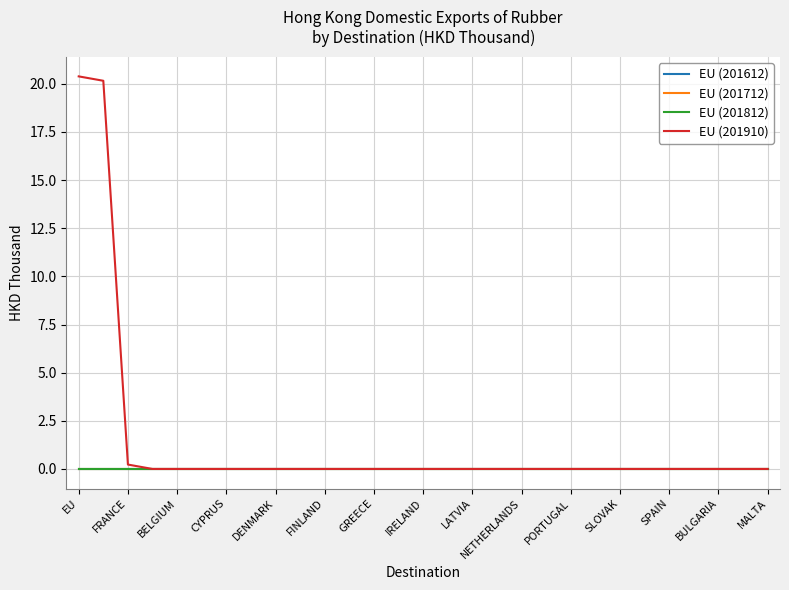

Rank the categories by EU (201712) value from lowest to highest.

EU, FRANCE, BELGIUM, CYPRUS, DENMARK, FINLAND, GREECE, IRELAND, LATVIA, NETHERLANDS, PORTUGAL, SLOVAK, SPAIN, BULGARIA, MALTA, 15, 16, 17, 18, 19, 20, 21, 22, 23, 24, 25, 26, 27, 28